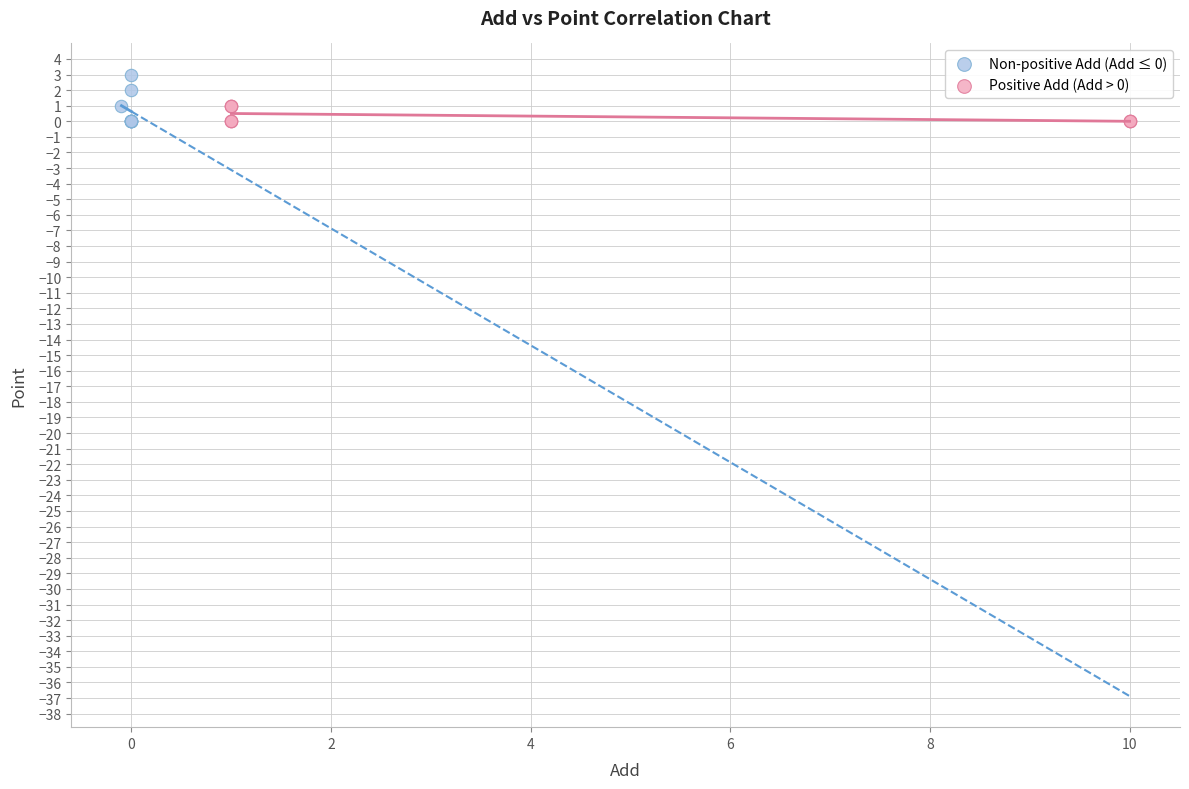

Which series has the largest Y range (max minus min)?

Non-positive Add (Add ≤ 0)